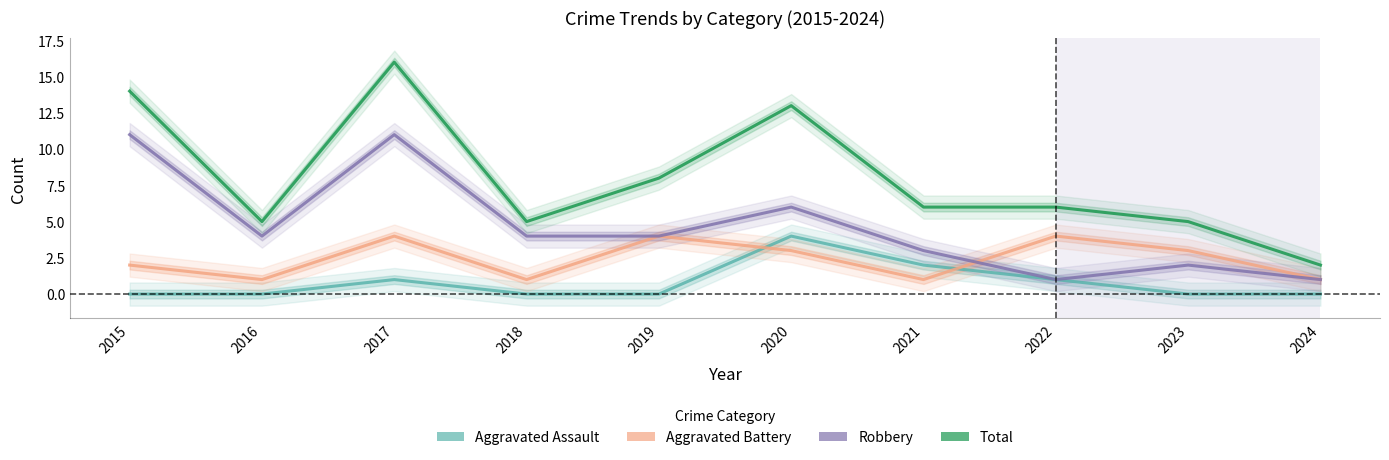

True or false: Robbery and Aggravated Battery intersect in this chart.

True